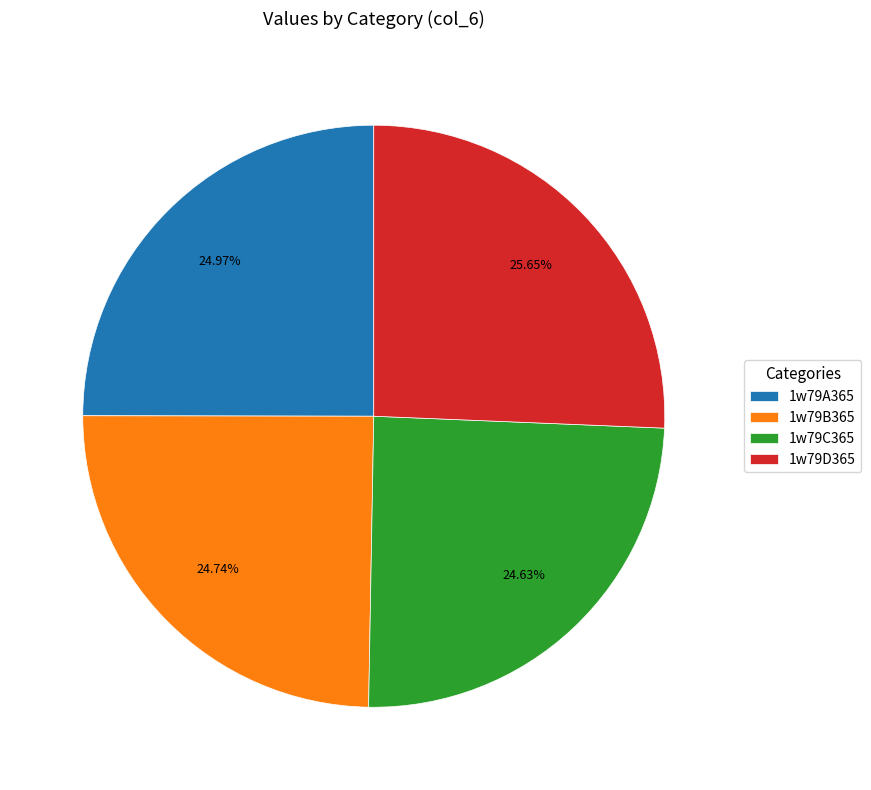

Is 1w79C365 the majority of the pie?

No